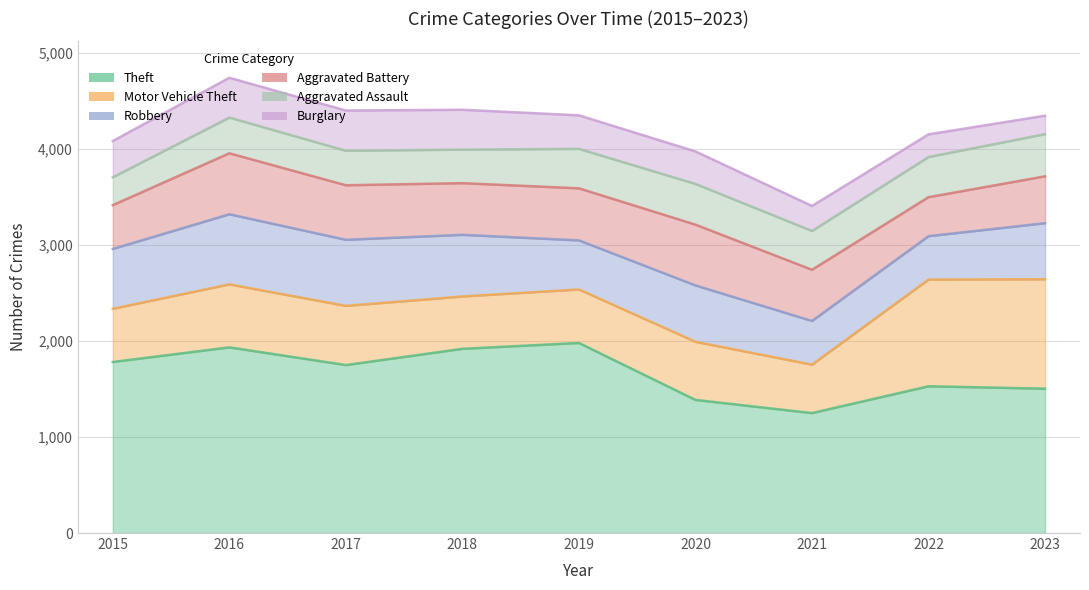

List the series in order of their peak value, lowest first.

Burglary, Aggravated Assault, Aggravated Battery, Robbery, Motor Vehicle Theft, Theft